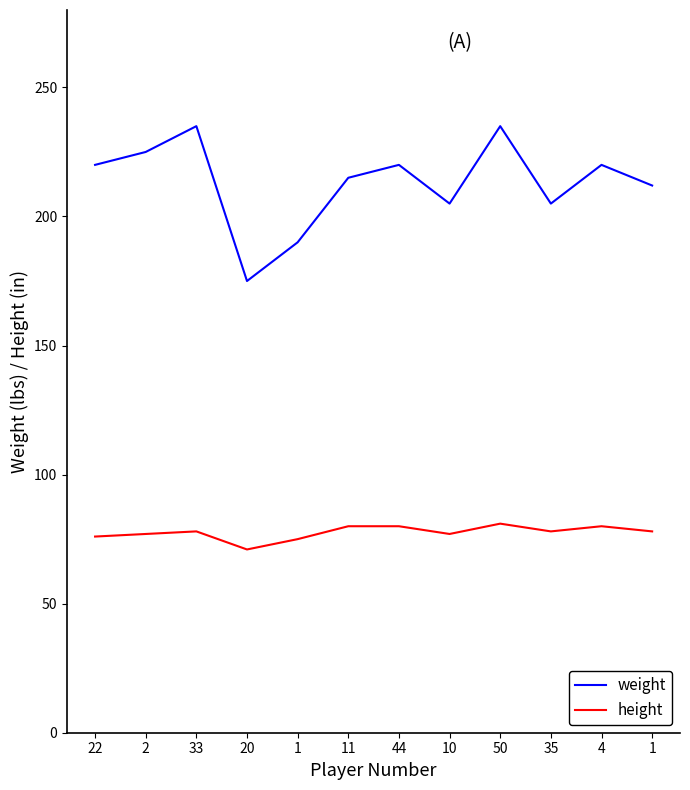

What are all the series names shown in the legend?

weight, height